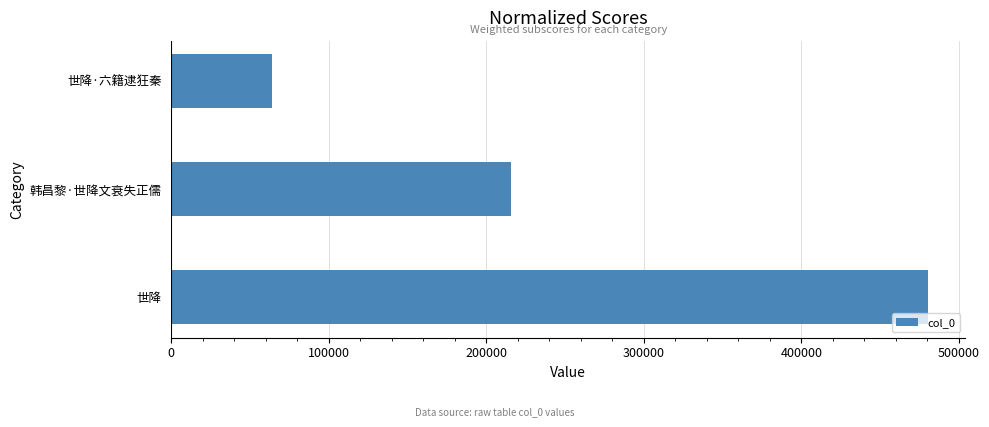

True or false: the data shows 22131 at 世降·六籍逮狂秦.

False